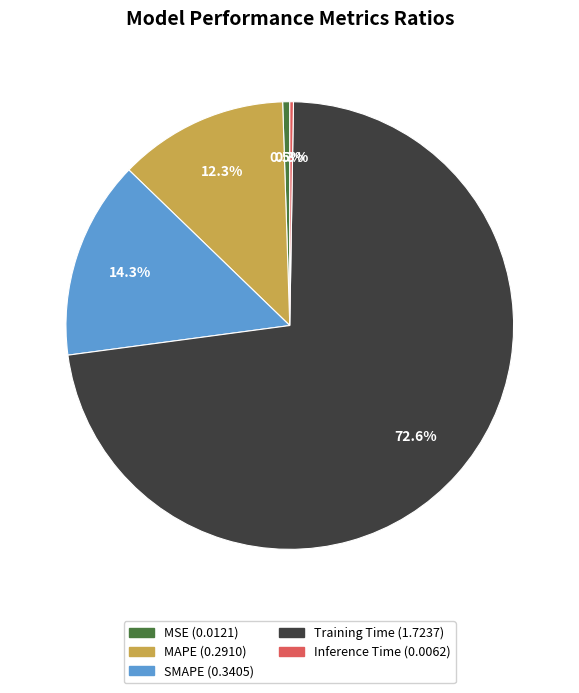

What is the largest slice in the pie chart?

Training Time